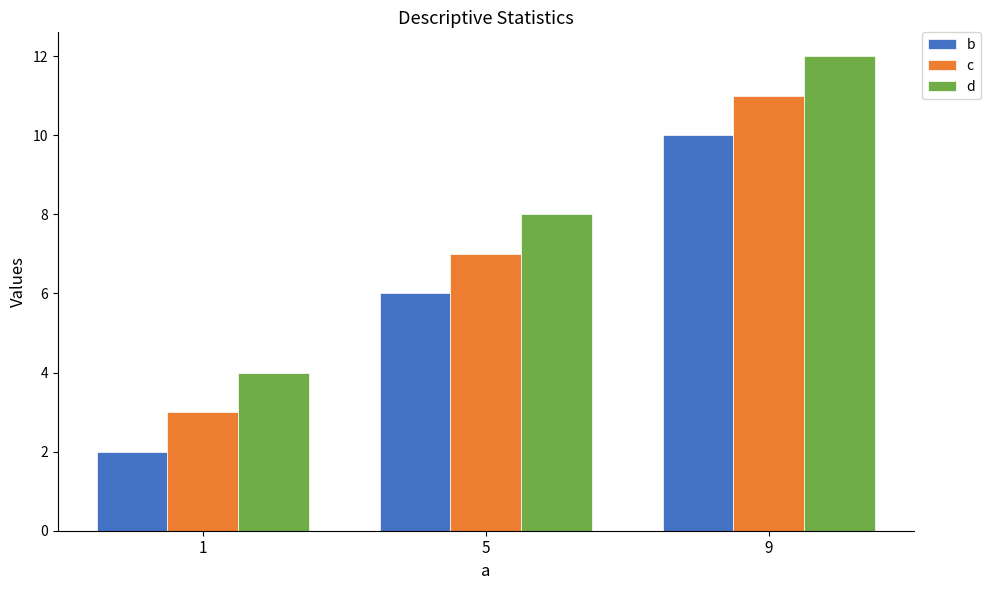

Count the c values in the range 3 to 11.

3